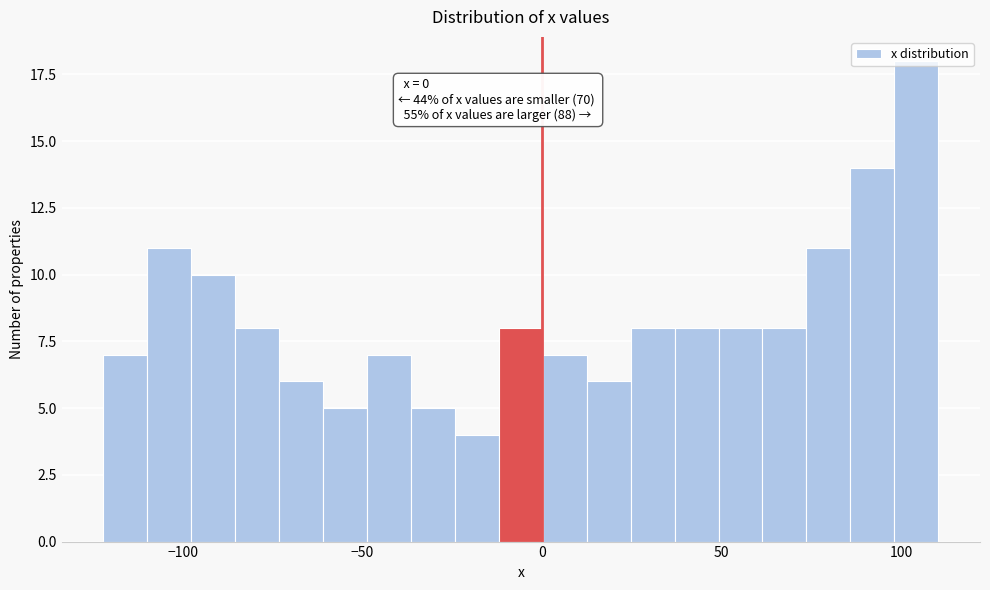

Read against the x-axis, roughly where is the centre of the tallest bar?

105